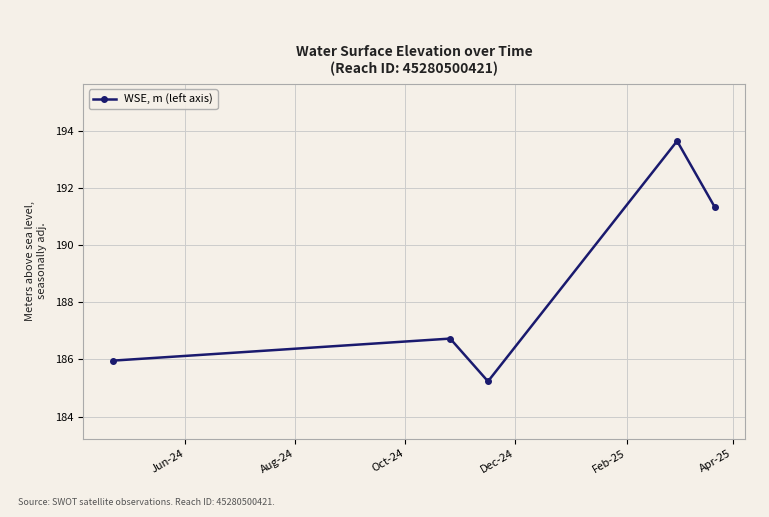

What is the value of the 3rd point from the left?

185.2